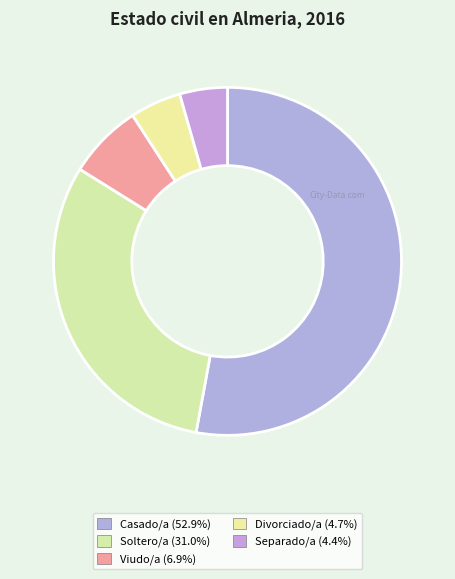

To the nearest percent, what portion does Separado/a represent?

4%